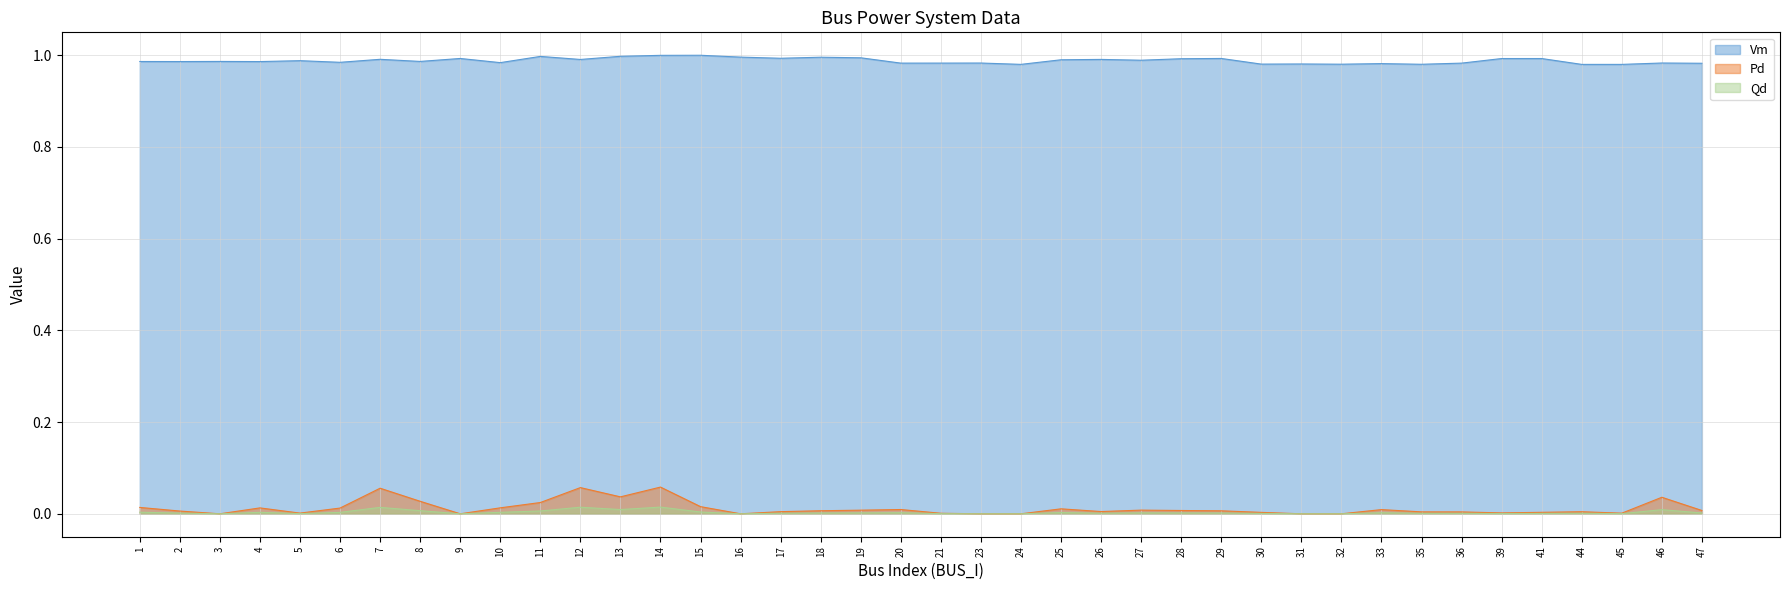

In Pd, how many points are lower than both neighbors (excluding endpoints)?

8